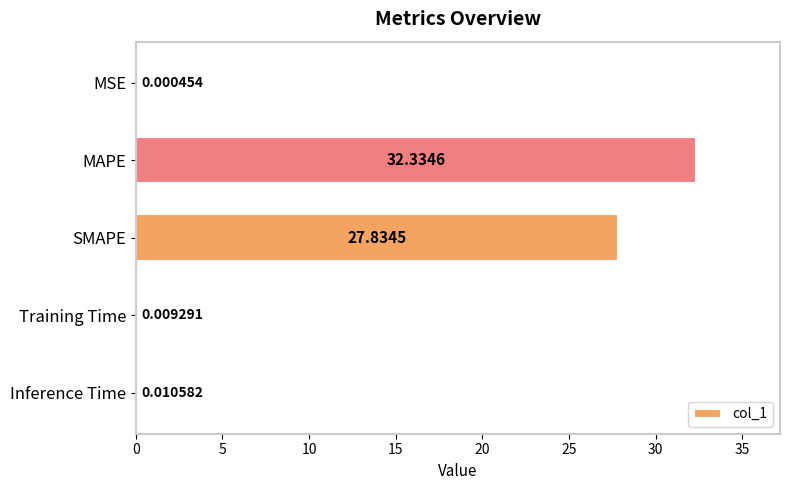

Count the number of categories in the chart.

5